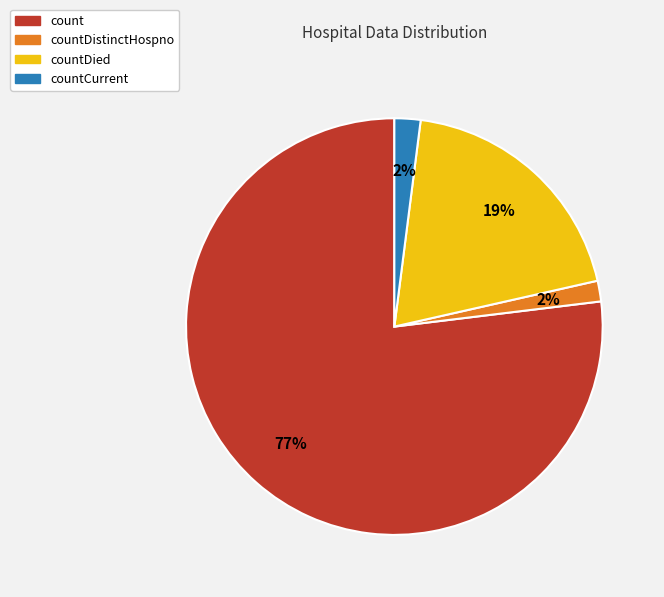

Which has a higher value, countDied or count?

count